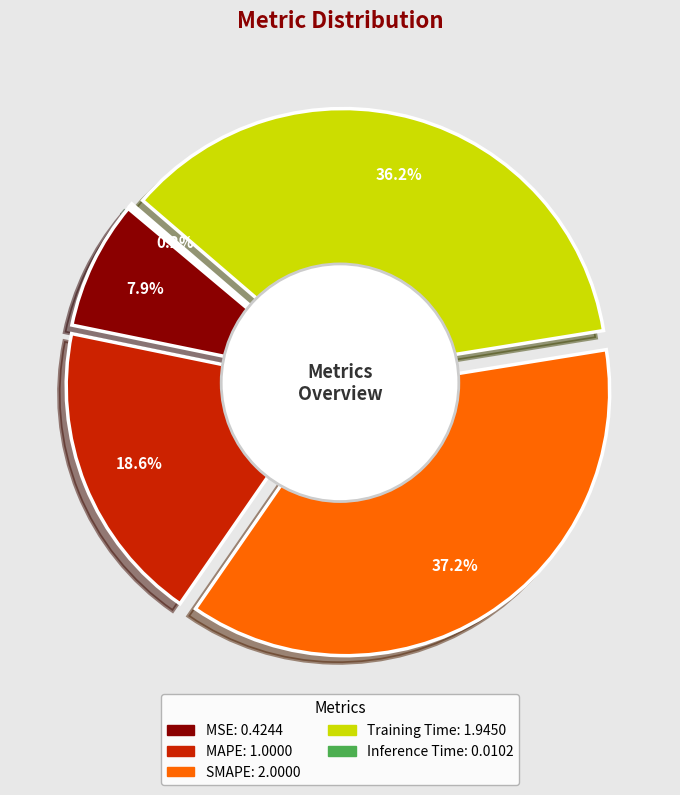

What is the largest slice in the pie chart?

SMAPE